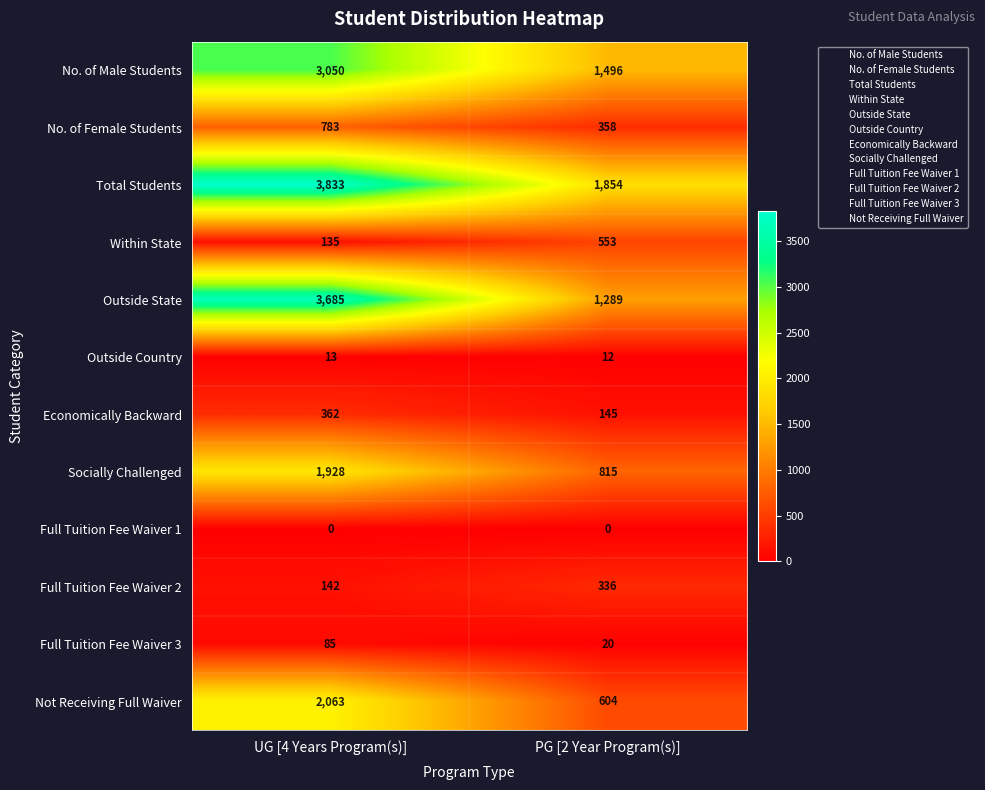

Which series has the largest range (max minus min)?

Outside State